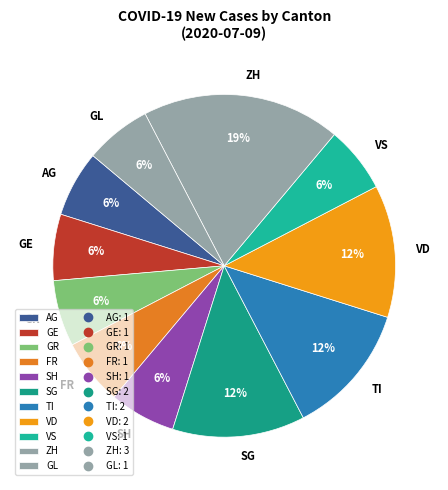

How many segments does this pie chart have?

11